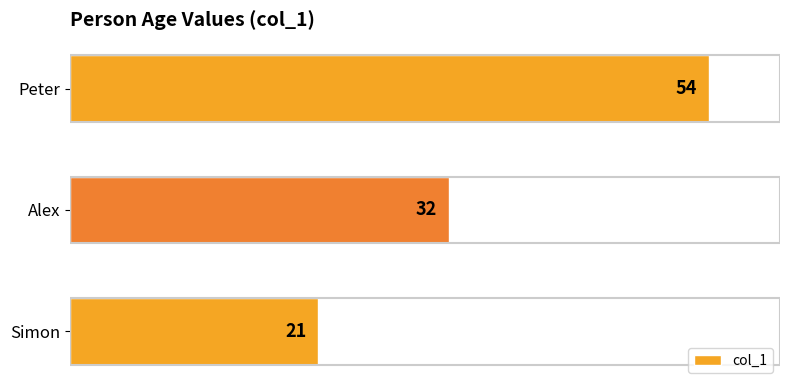

The value at Simon is 21. True or false?

True